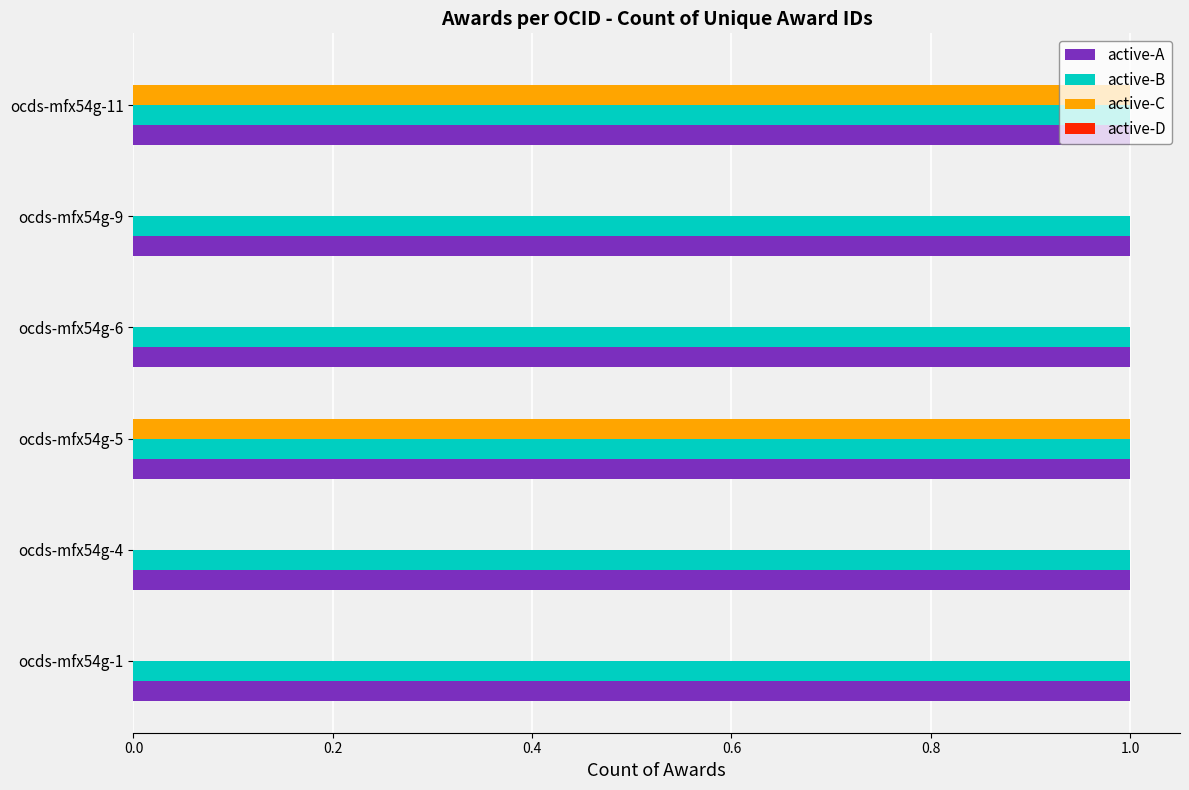

Which series changed the most between ocds-mfx54g-9 and ocds-mfx54g-11?

active-C